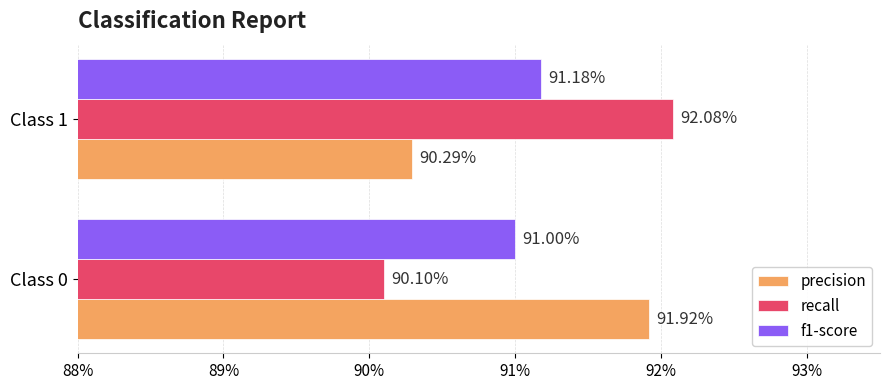

What are all the series names shown in the legend?

precision, recall, f1-score